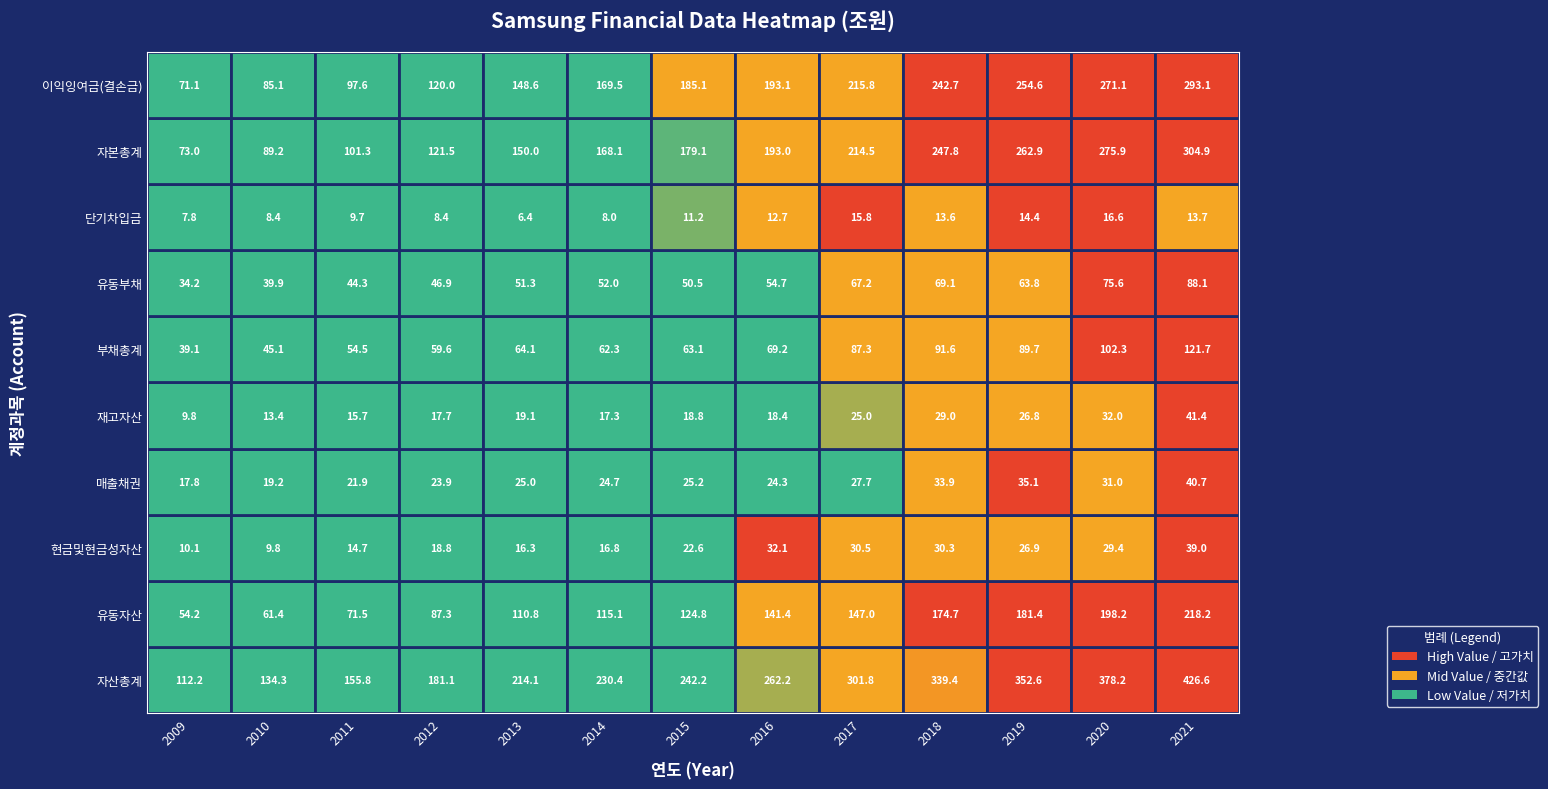

At which category does the chart reach its minimum across all series?

2013